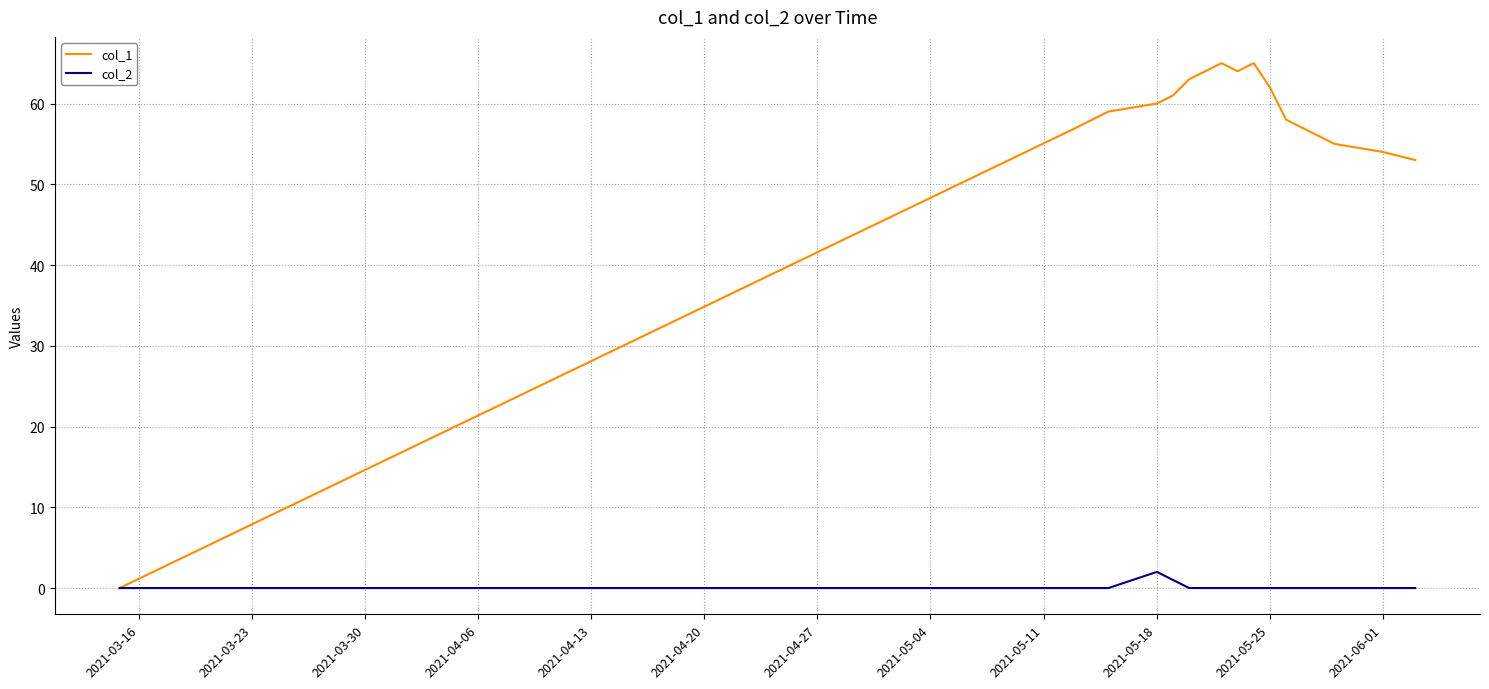

What is the difference between the maximum and second lowest values in the col_2 series?

2